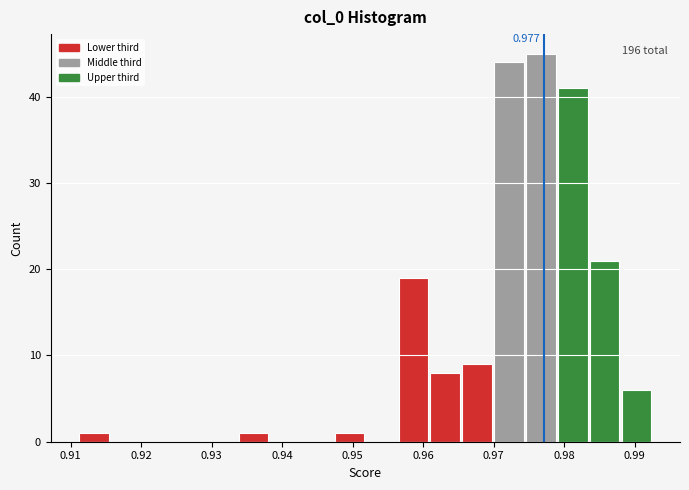

Which range on the x-axis has the tallest bar?

0.974 to 0.979